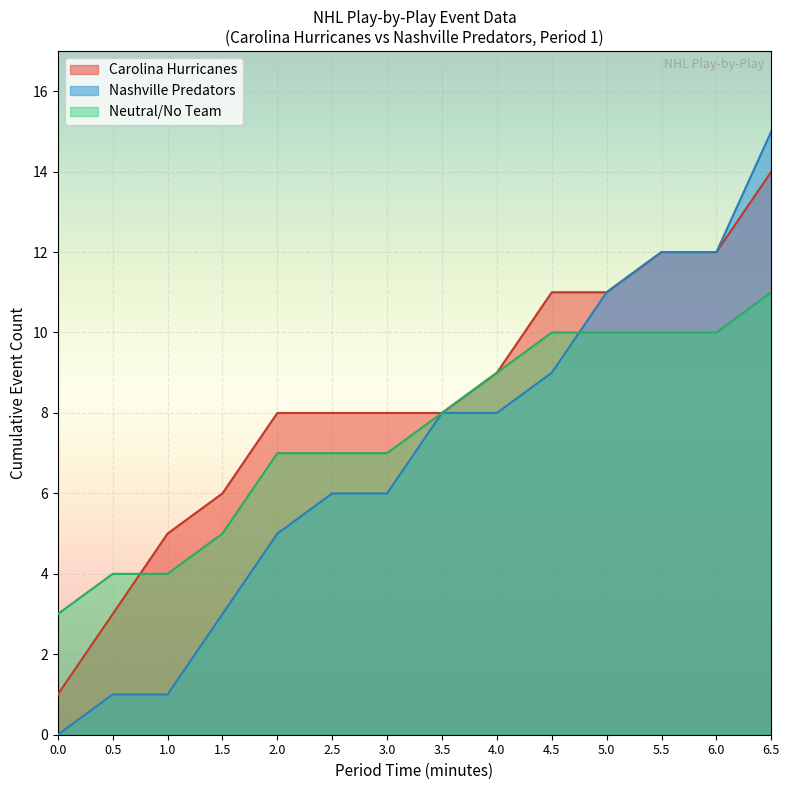

True or false: Nashville Predators has a value of 11 at 5.0.

True